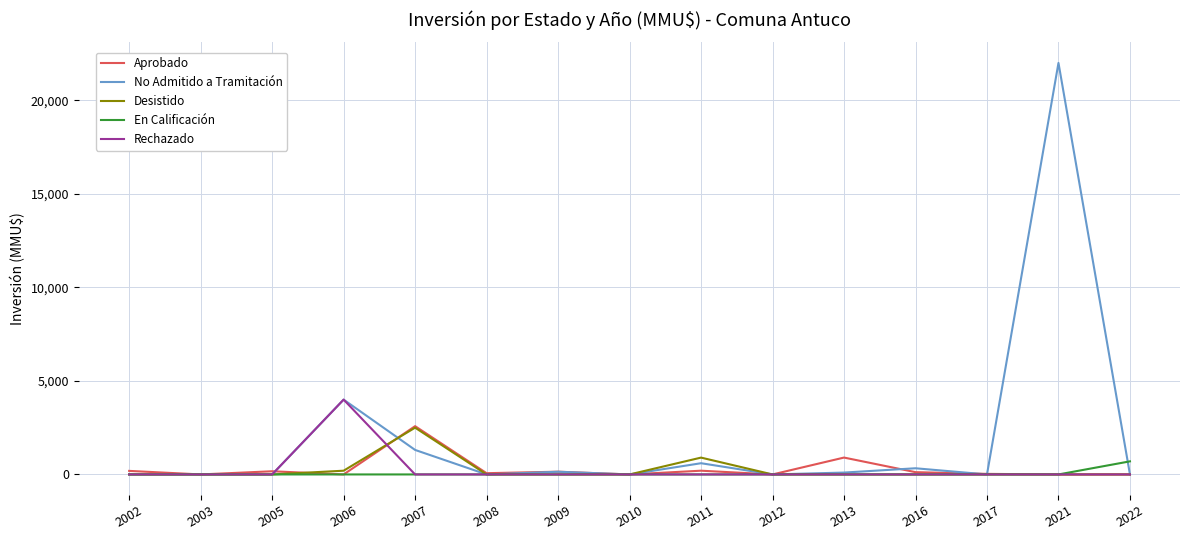

Is it true that No Admitido a Tramitación equals 0 at 2005?

True